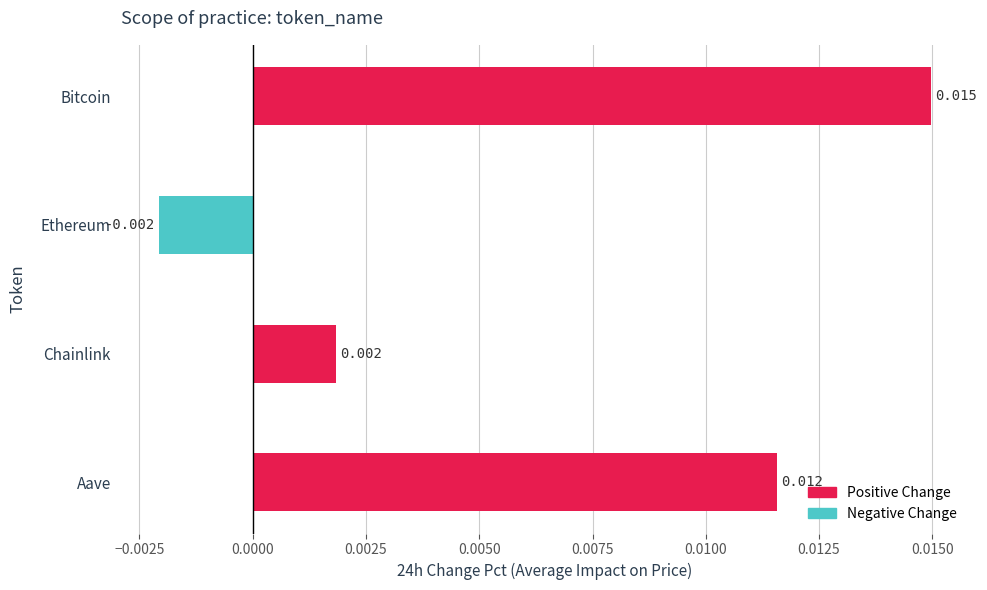

Which has a higher value, Ethereum or Aave?

Aave